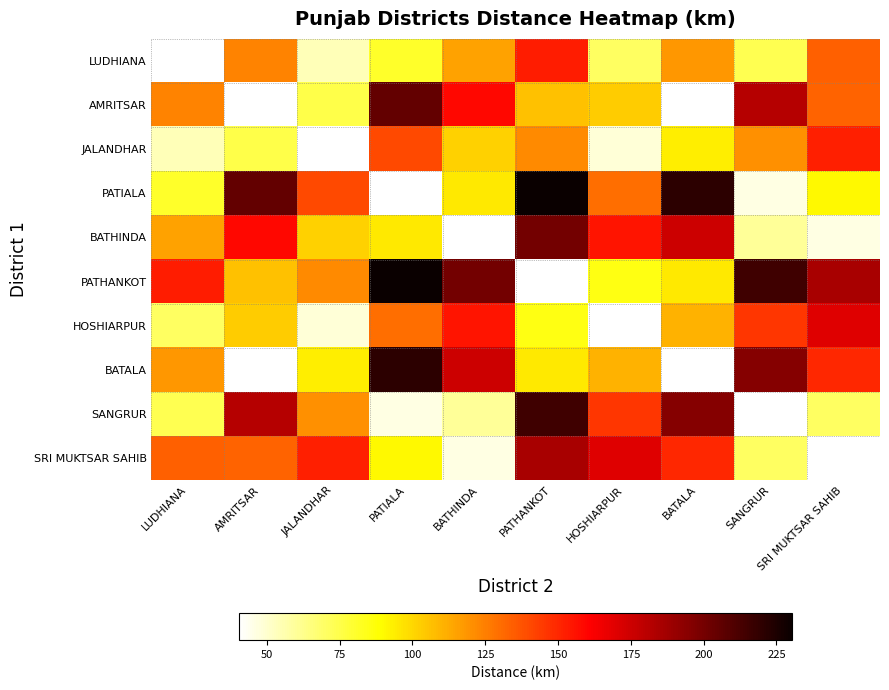

Which has a higher value, PATIALA or BATALA?

BATALA